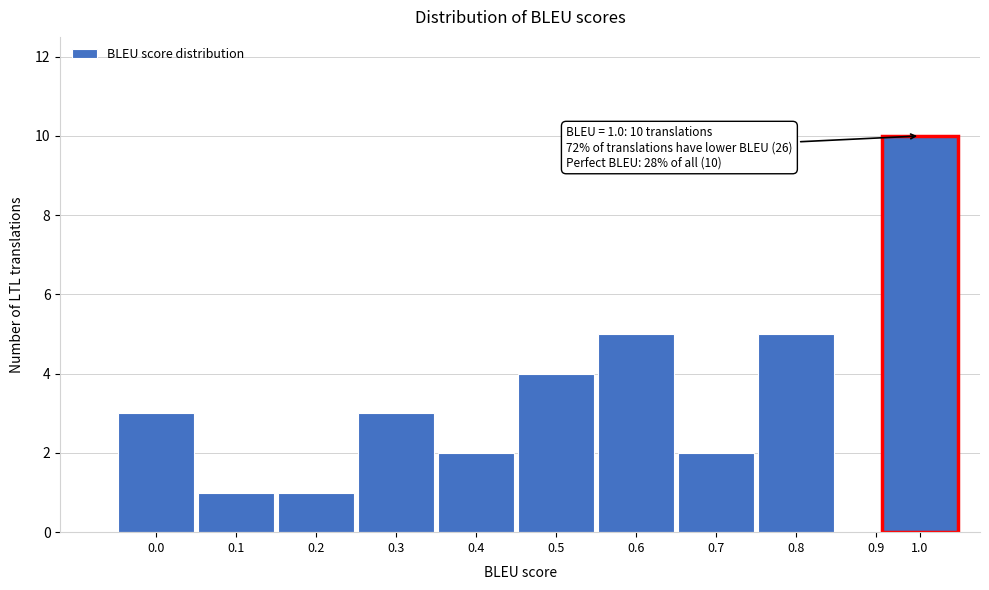

Reading left to right, list all the values displayed in this chart.

0.0=3	0.1=1	0.2=1	0.3=3	0.4=2	0.5=4	0.6=5	0.7=2	0.8=5	0.9=0	1.0=10